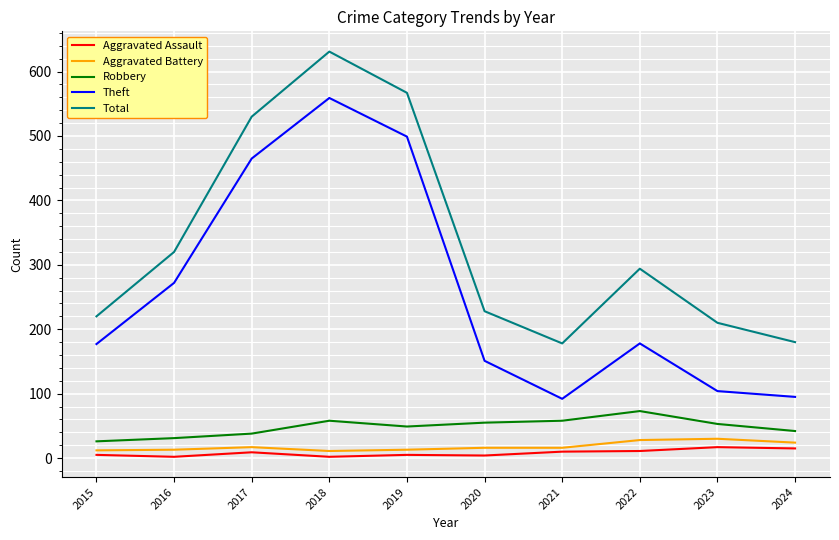

True or false: Aggravated Battery and Robbery cross at least once.

False